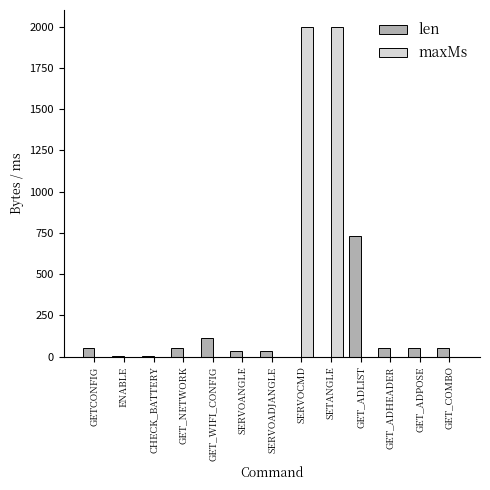

Is it true that maxMs equals 0 at SERVOANGLE?

True